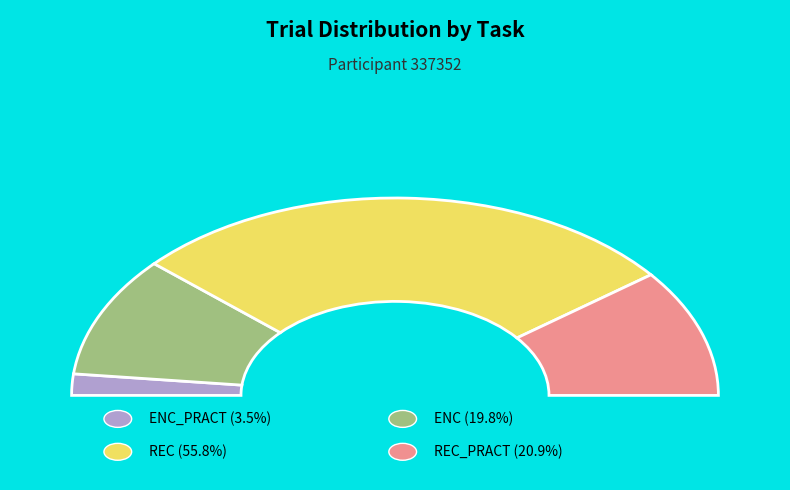

What percentage do ENC and REC together represent?

75.6%